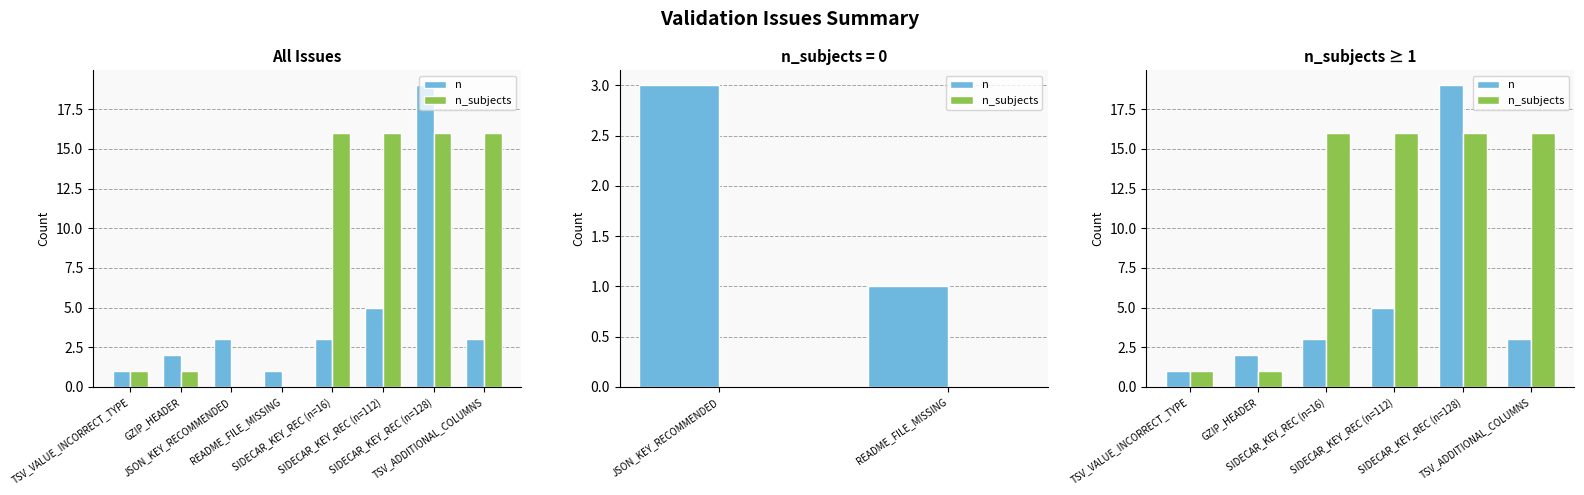

What is the minimum value shown in the chart?

1